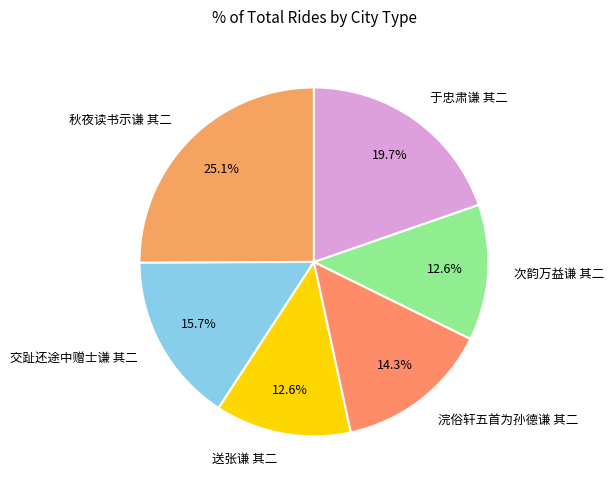

To the nearest percent, what is the difference between the largest and smallest slice percentages?

12%